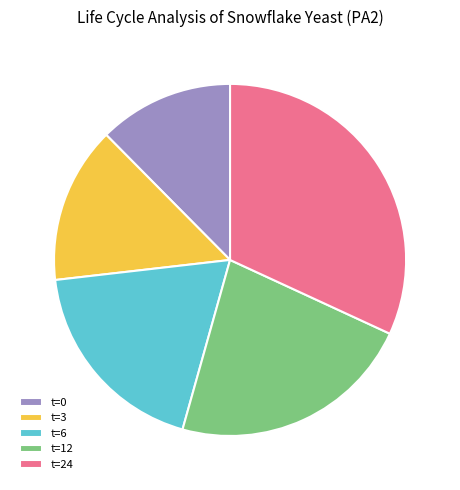

Which category has the smallest portion of the pie?

t=0